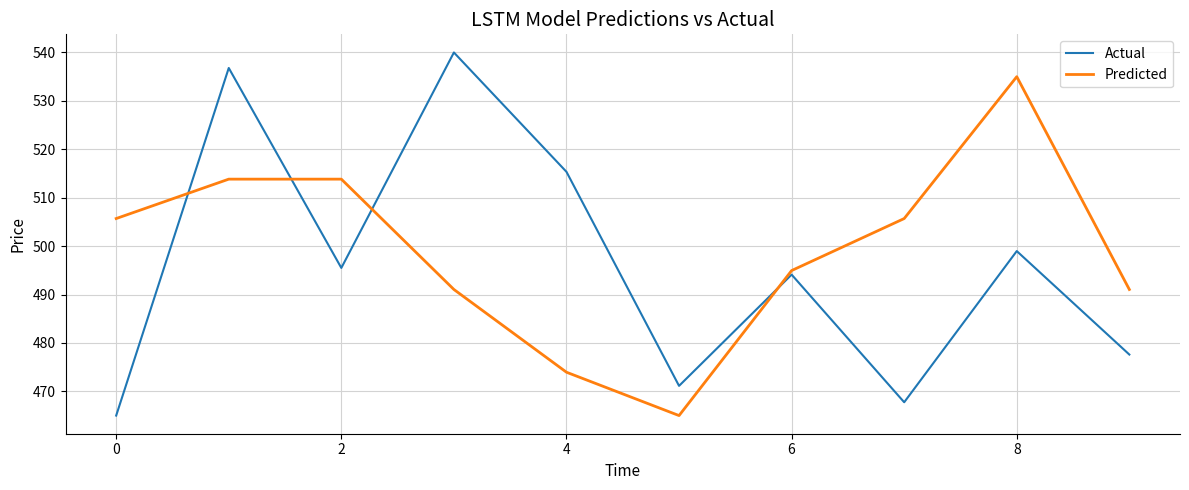

How many intersections are there between Predicted and Actual?

4